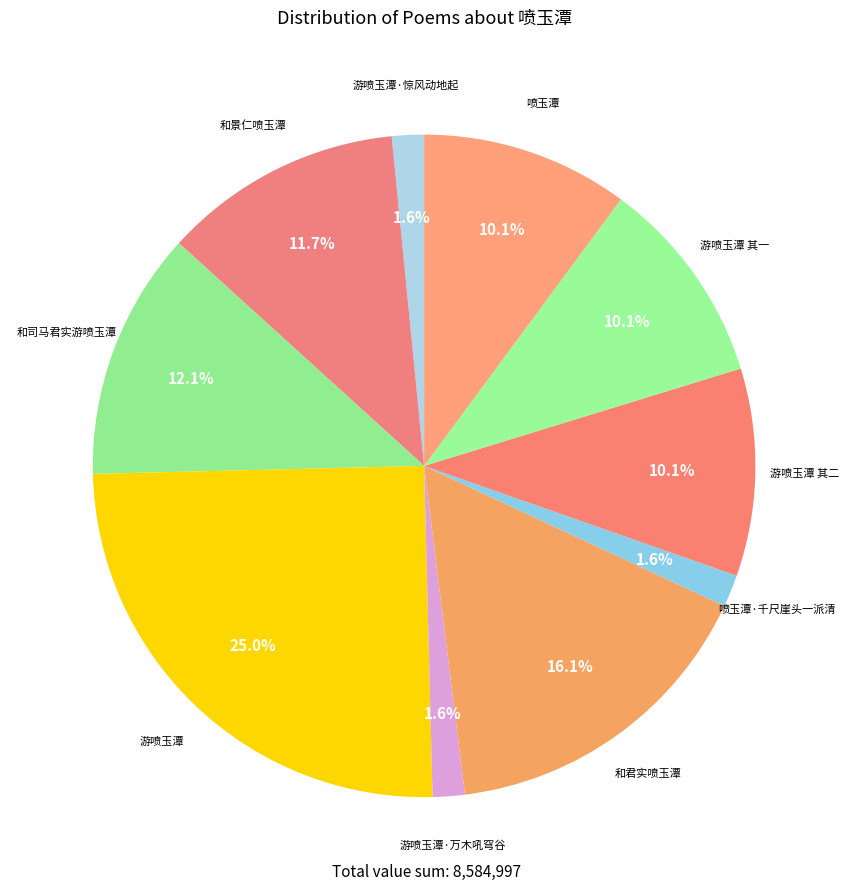

Is 喷玉潭·千尺崖头一派清 the majority of the pie?

No